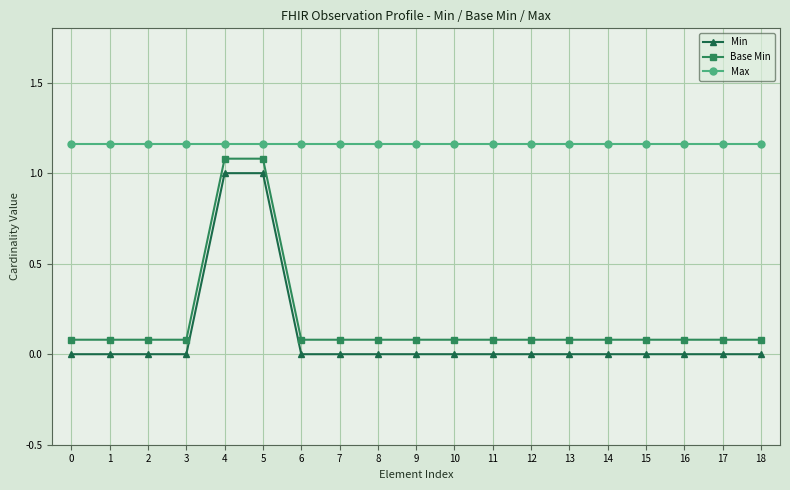

Rank the series at 12 from highest to lowest value.

Max, Base Min, Min